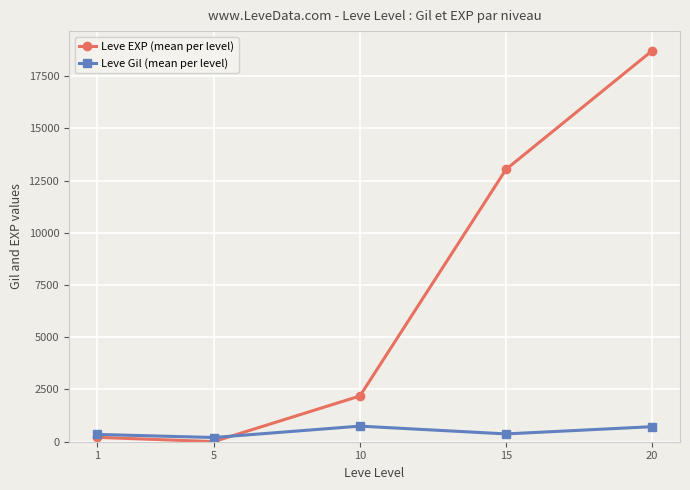

What is the difference between the maximum and second lowest values in the Leve Gil (mean per level) series?

396.8